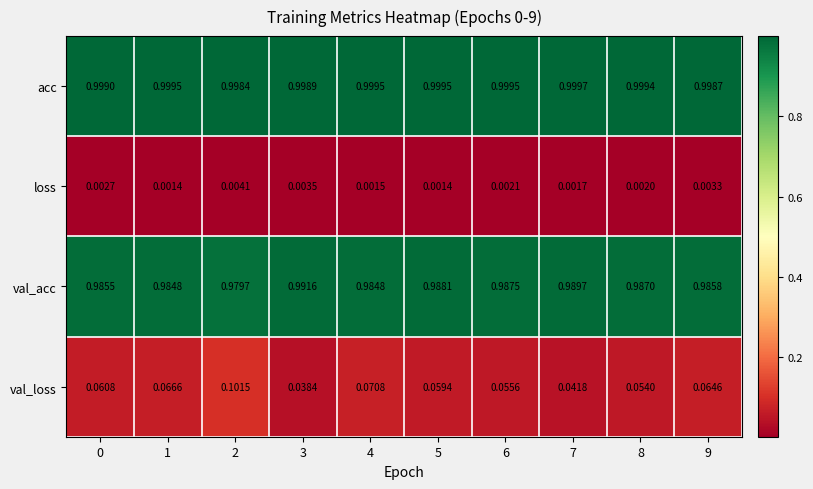

Which series changed the most between 5 and 9?

val_loss